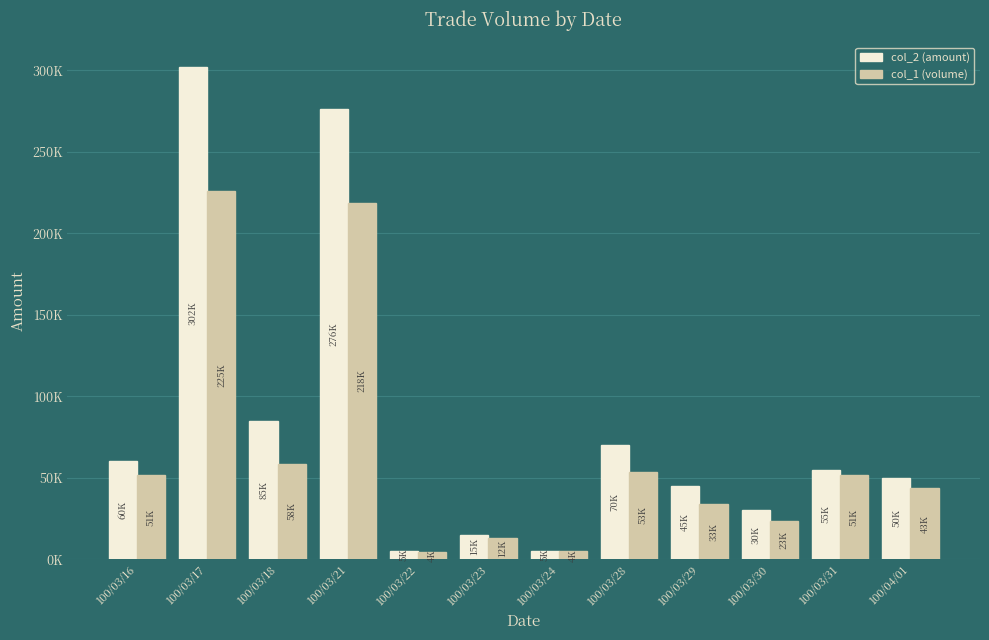

At which label does col_1 (volume) reach its peak?

100/03/17